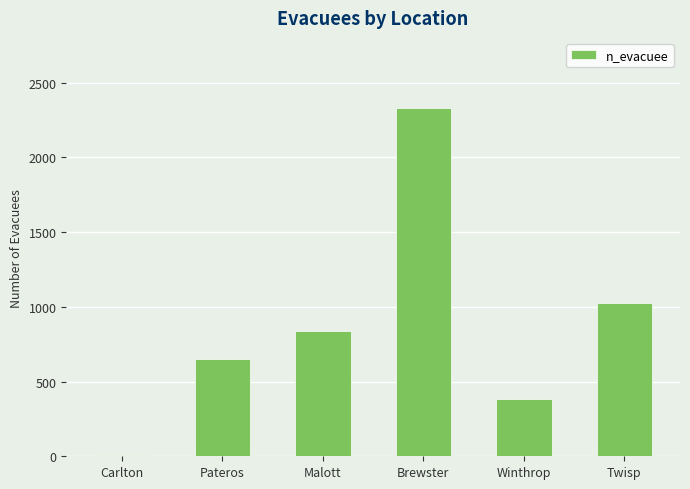

What is the difference between the values at Carlton and Pateros?

643